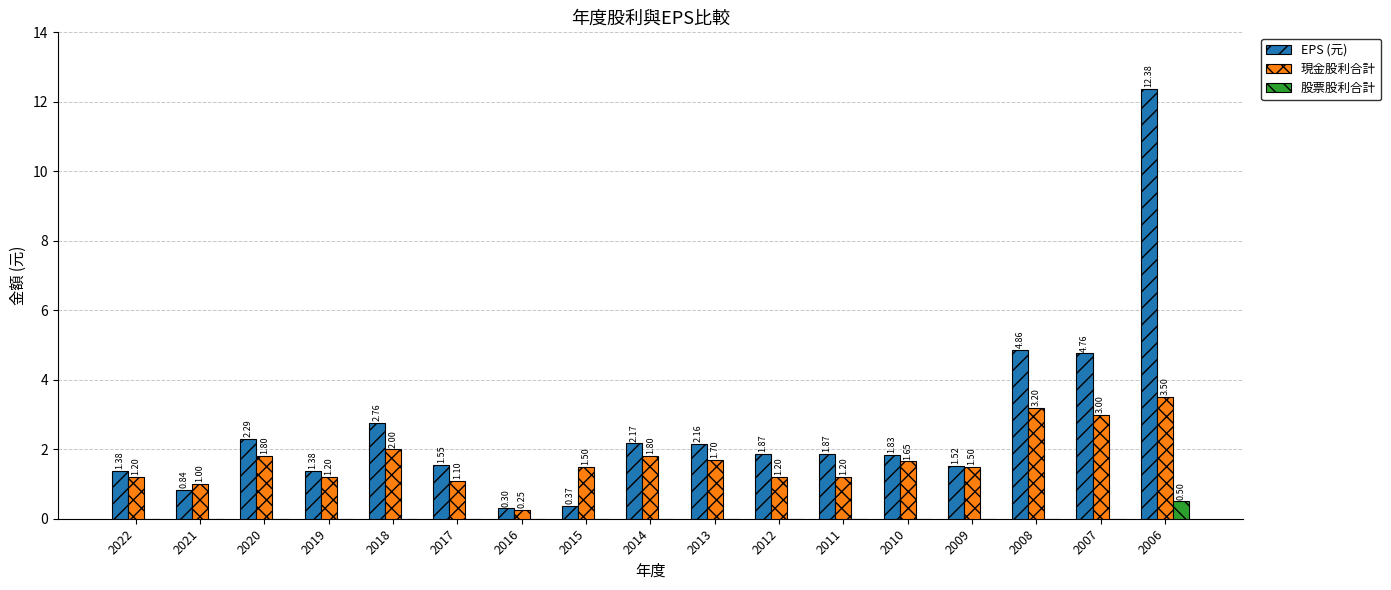

Where is 現金股利合計 nearest to the value 1?

2021